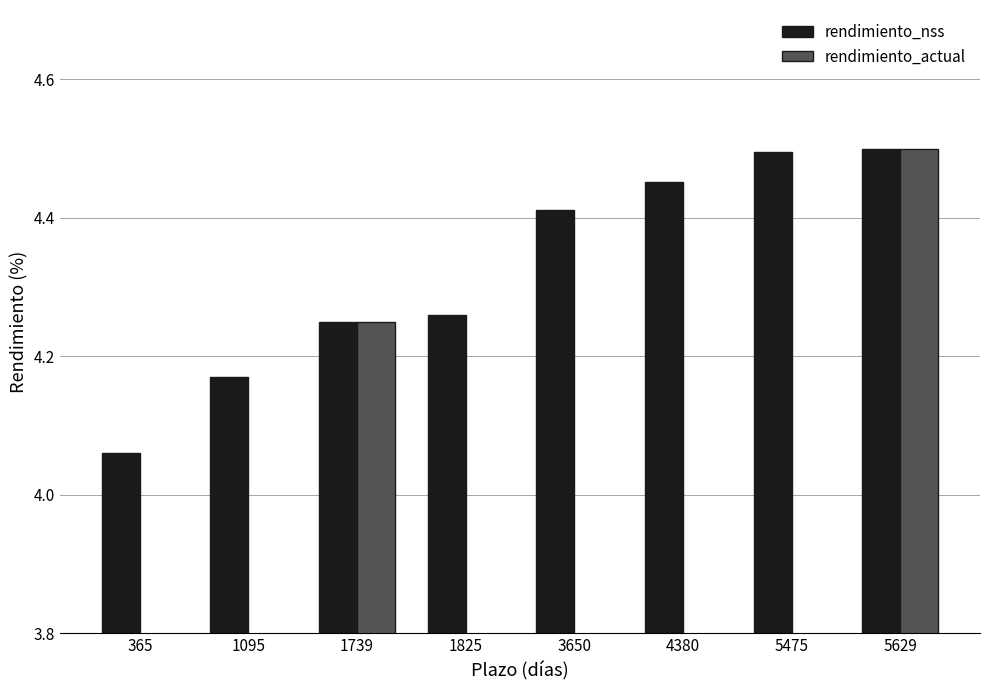

How many bars are there in total?

16